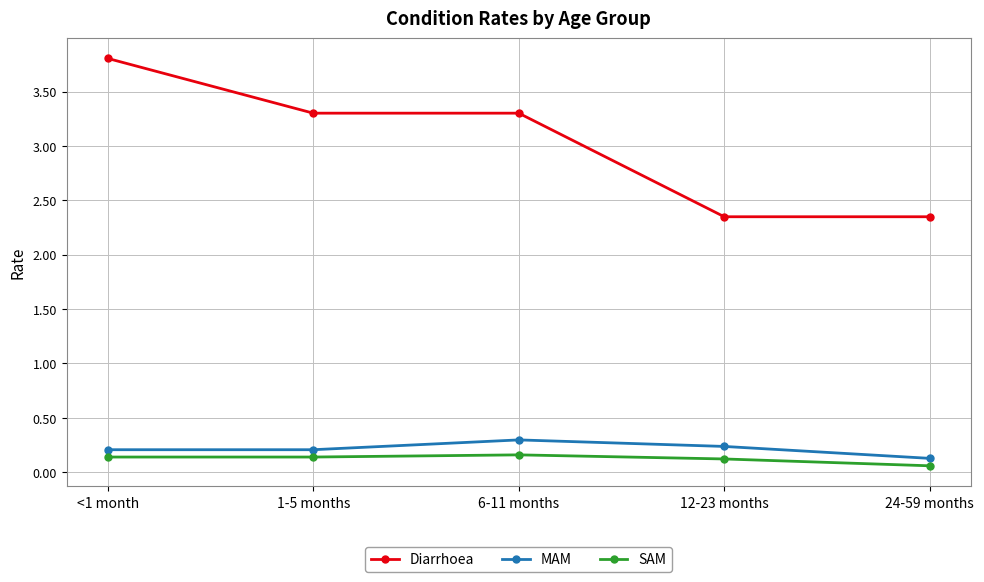

Between 1-5 months and 6-11 months, which series saw the biggest shift?

MAM